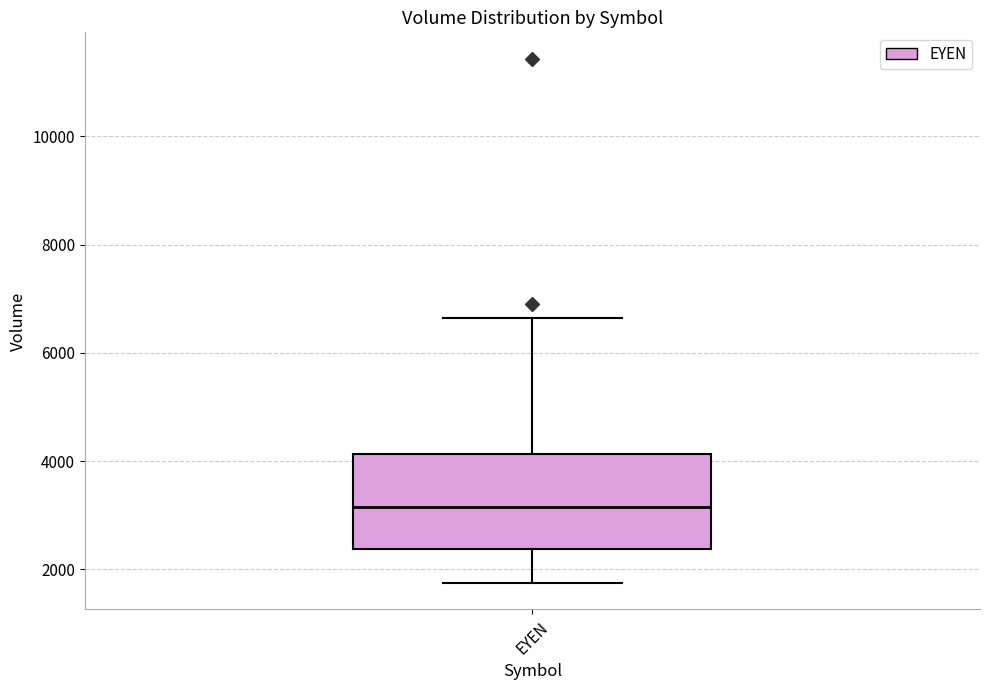

Read this box plot against the y-axis: the position of the median line, the range covered by the box, and the ends of both whiskers. The values are not printed on the chart, so give them approximately, as read against the axis.

median 3200, box 2400 to 4200, whiskers 1800 to 6600